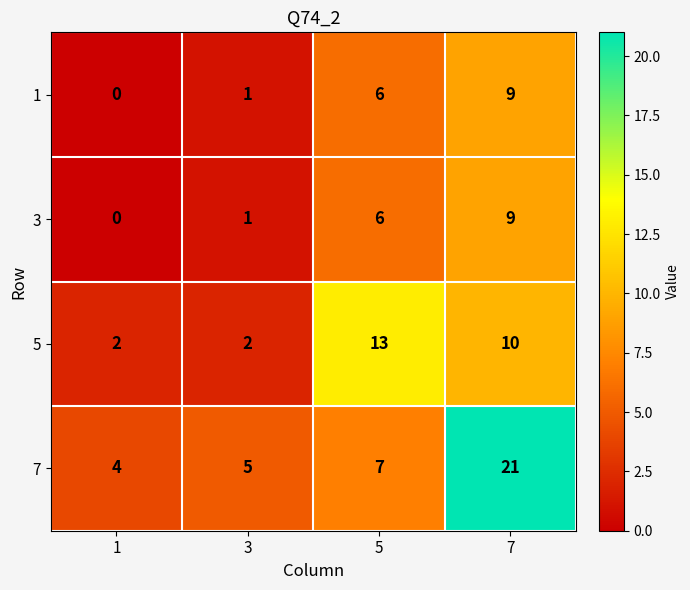

Is the value of 1 at 3 greater than the value of 5 at 3?

No